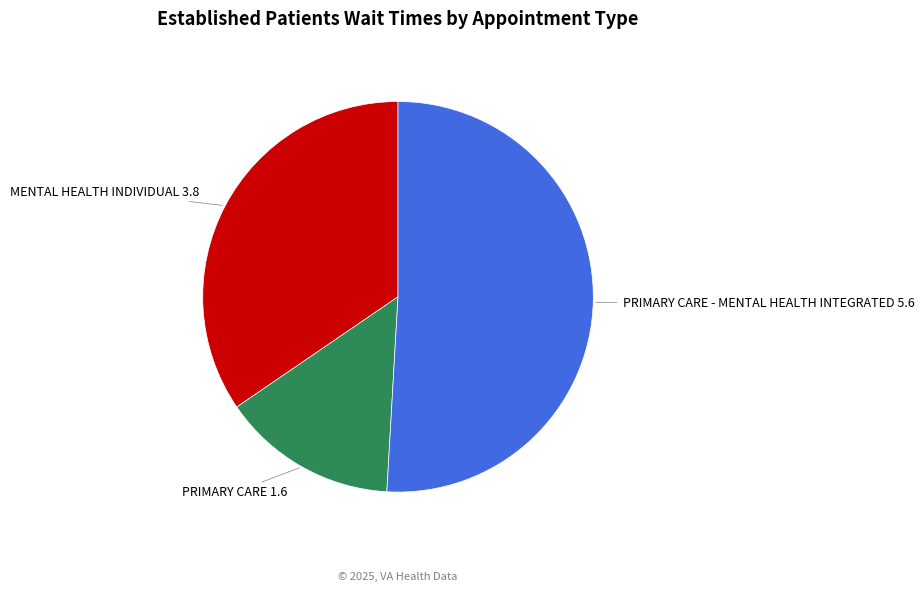

Which category has the smallest portion of the pie?

PRIMARY CARE 1.6